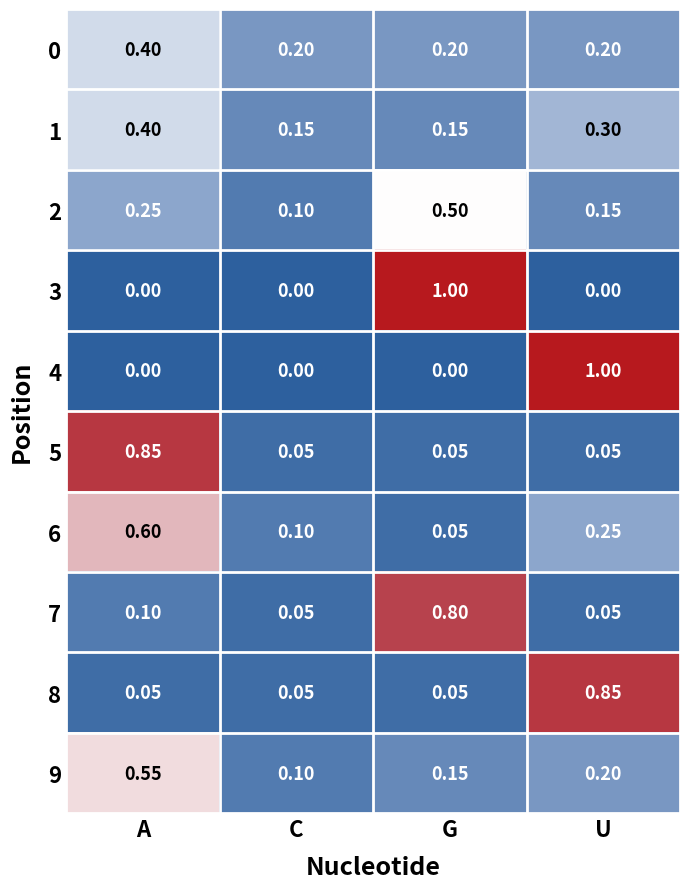

Where is 2 nearest to the value 0?

C